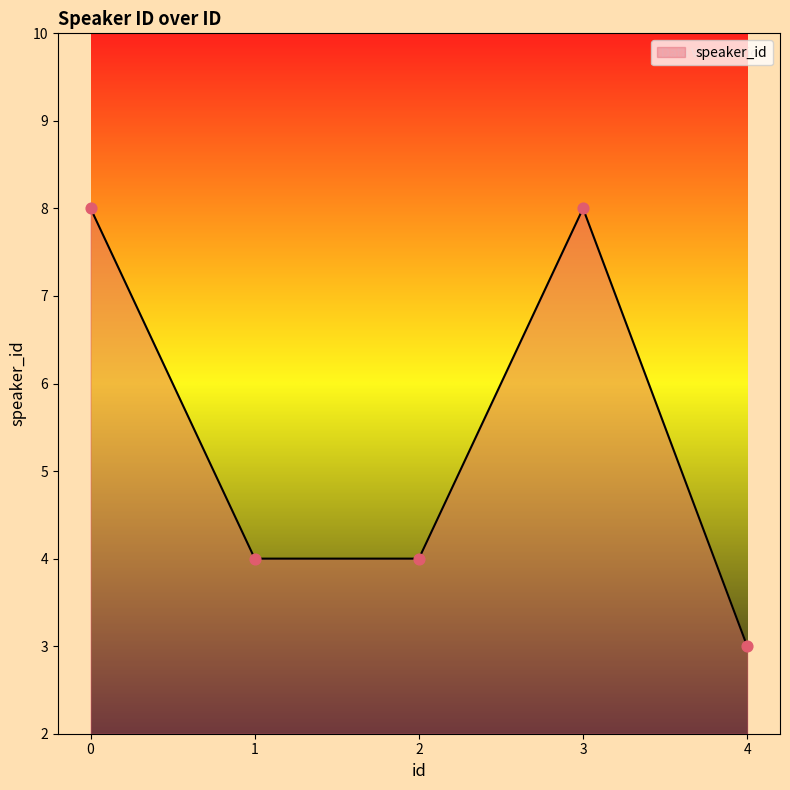

Approximately how many times larger is the value at 3 compared to 0?

1.0